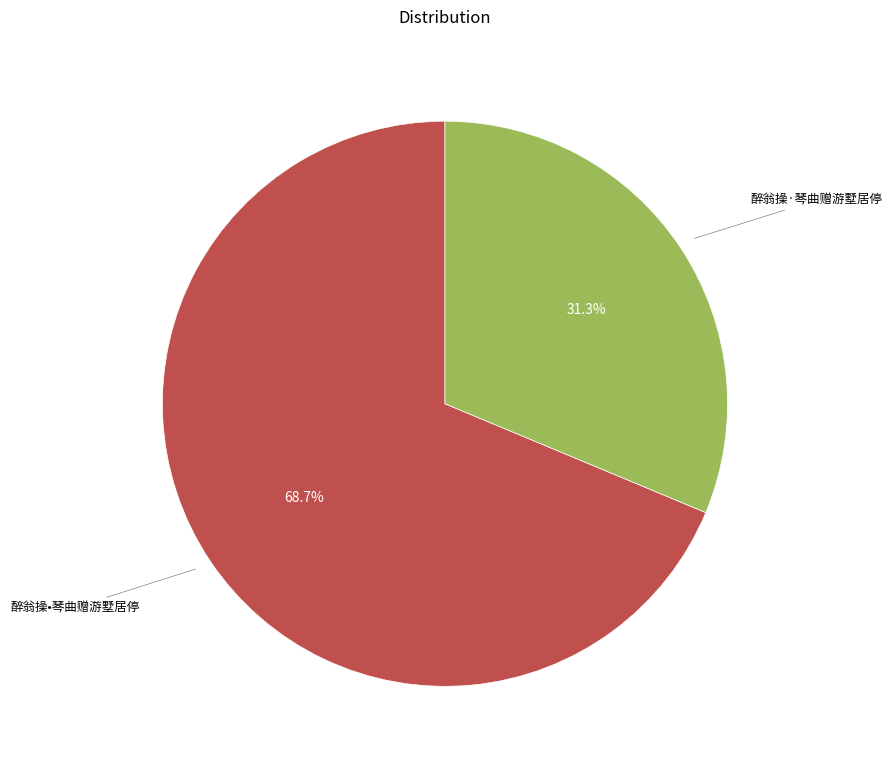

Does any single category account for the majority?

Yes